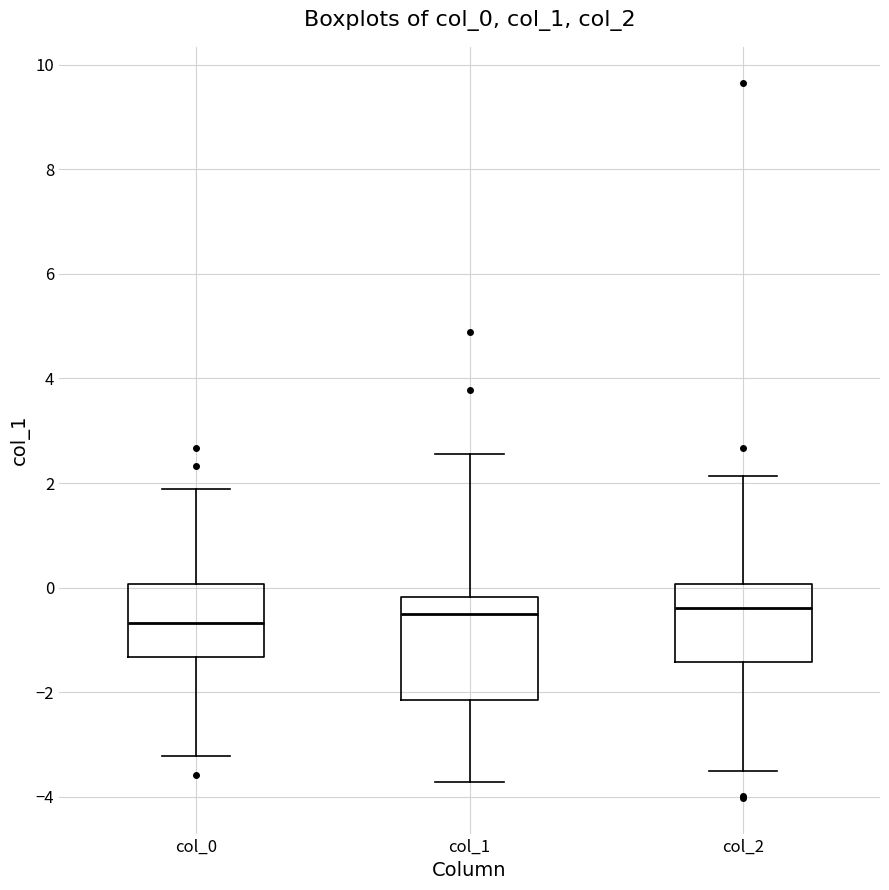

Reading left to right, read every box against the y-axis: the position of its median line, the range the box covers, and the ends of its whiskers. The values are not printed on the chart, so give them approximately, as read against the axis.

col_0: median -0.6, box -1.4 to 0.0, whiskers -3.2 to 1.8
col_1: median -0.6, box -2.2 to -0.2, whiskers -3.8 to 2.6
col_2: median -0.4, box -1.4 to 0.0, whiskers -3.6 to 2.2